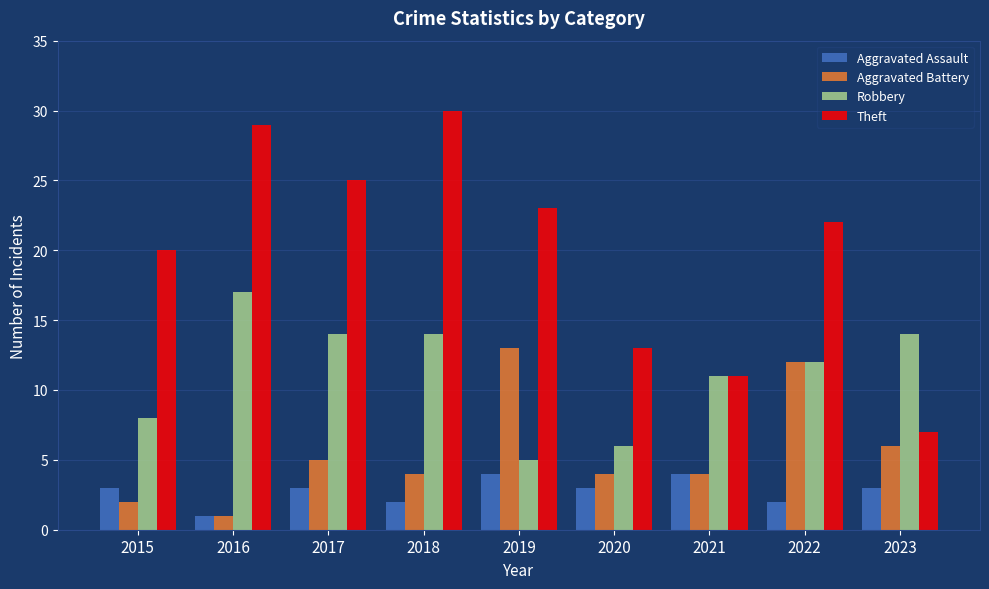

What is the total value across all series at 2022?

48